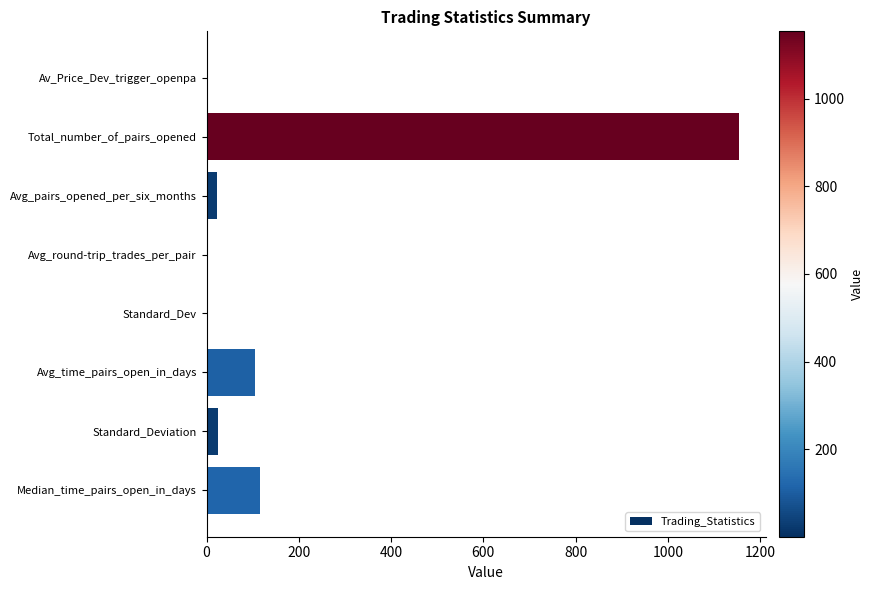

What is the average value?

177.9